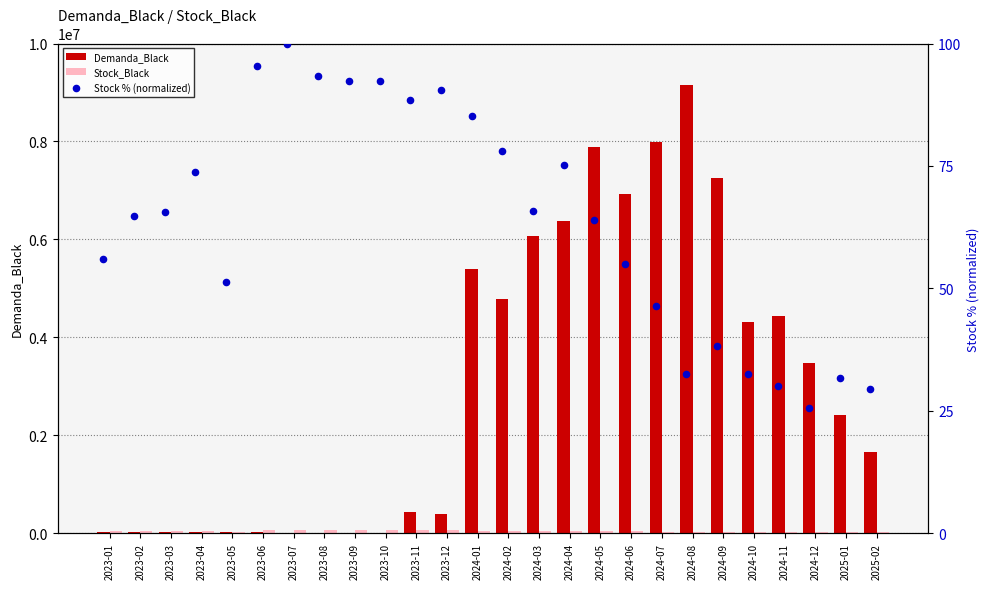

At how many categories does at least one series exceed 6256635?

6